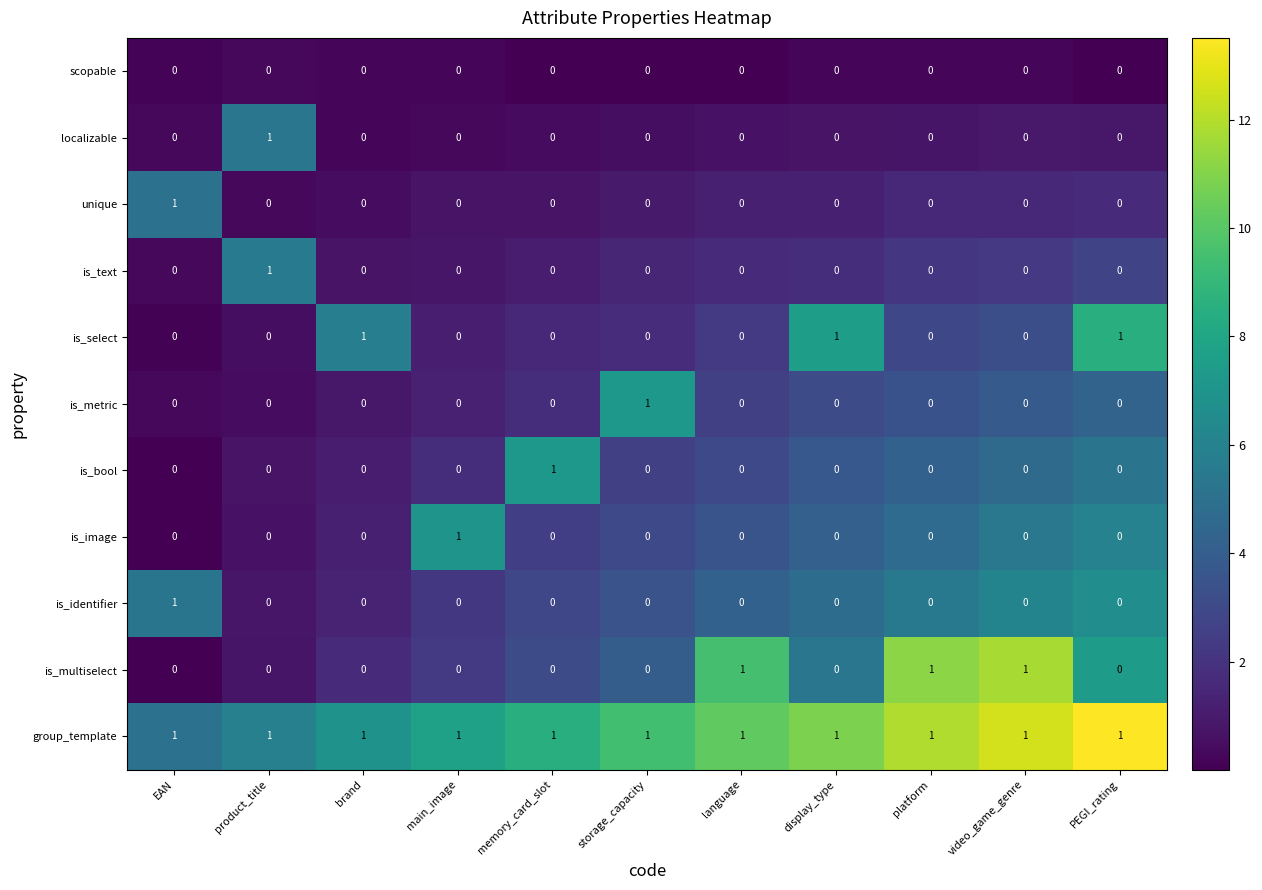

At how many categories does at least one series exceed 0?

11